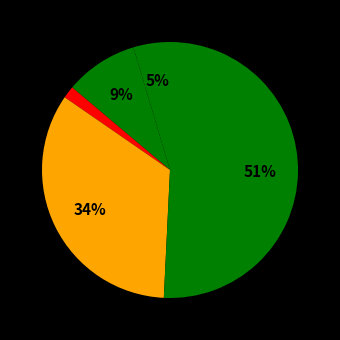

Count the number of slices in the pie.

5